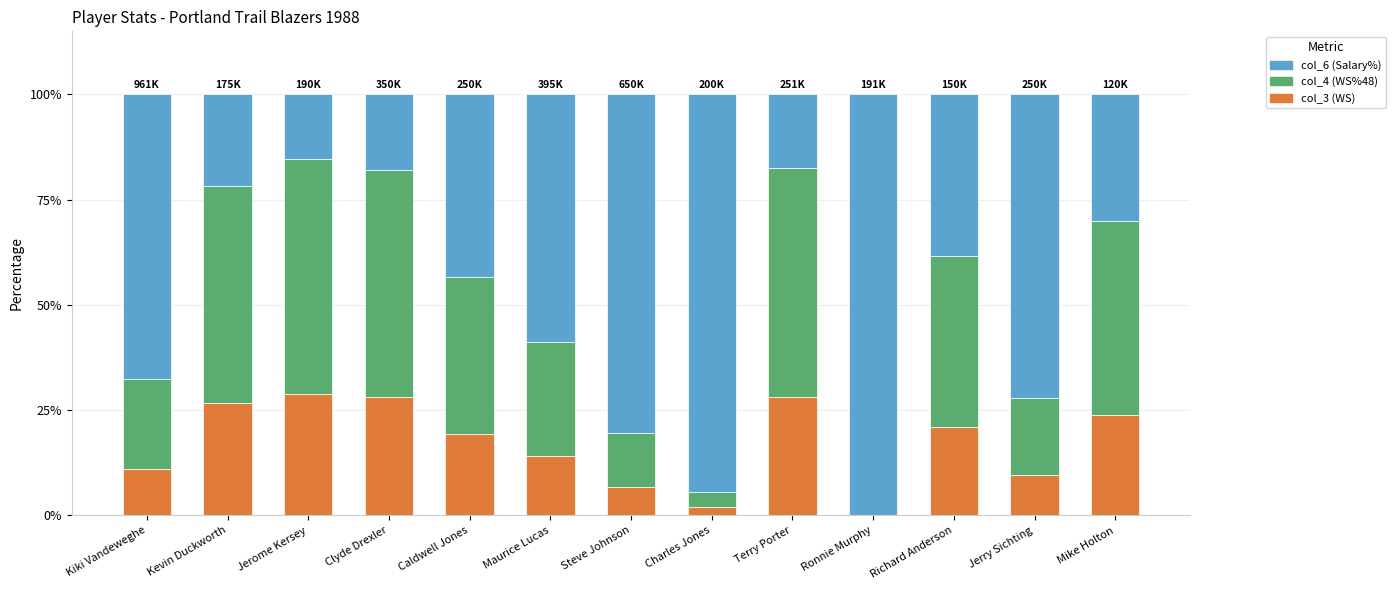

At which label is col_3 (WS) closest to 14?

Maurice Lucas